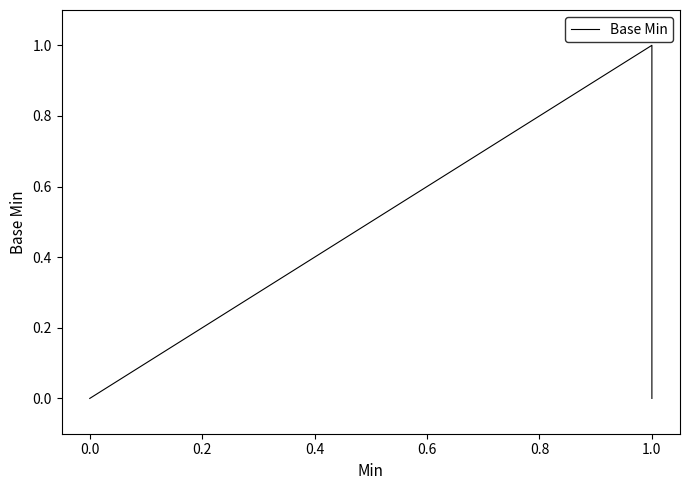

What is the maximum value shown in the chart?

1